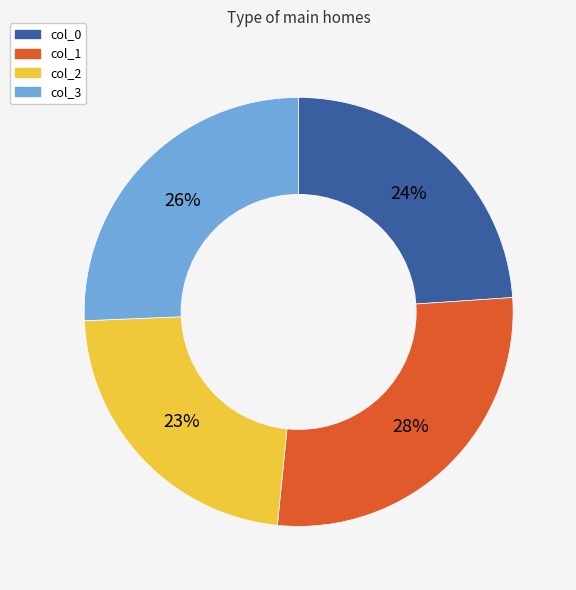

Approximately how many times larger is the value at col_2 compared to col_0?

1.0